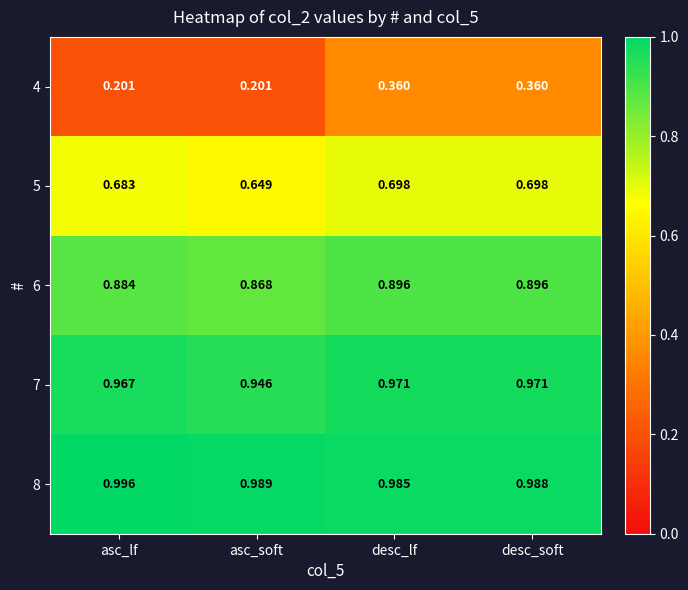

Where is 7 nearest to the value 0?

asc_soft